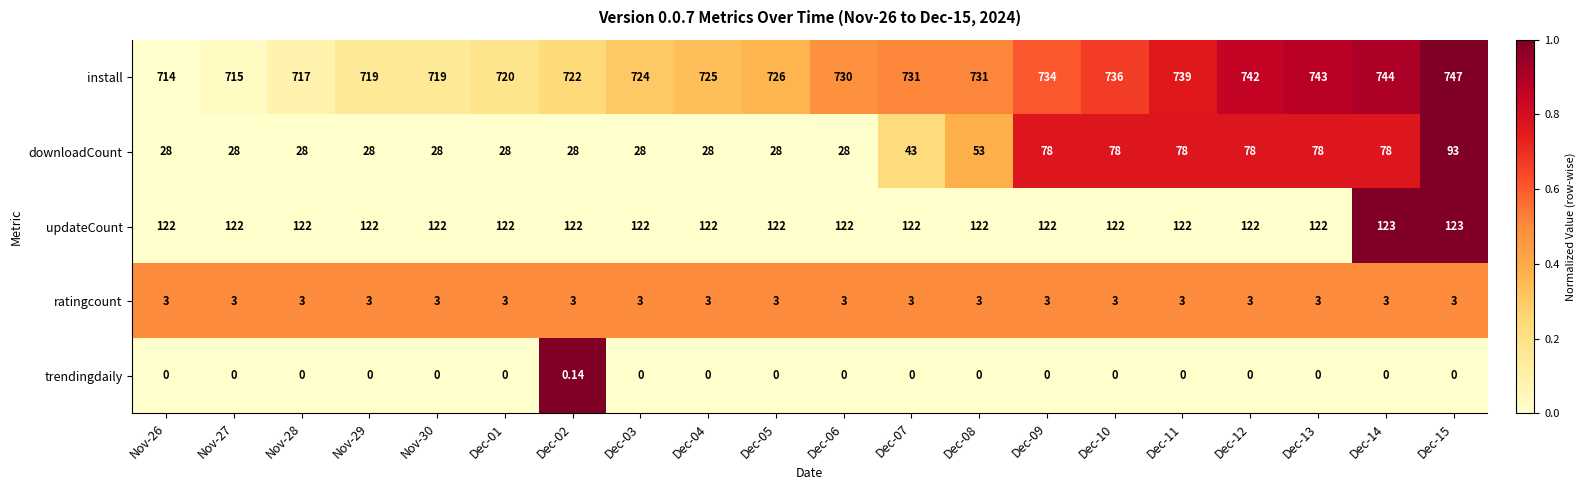

Which series has the widest spread of values?

downloadCount